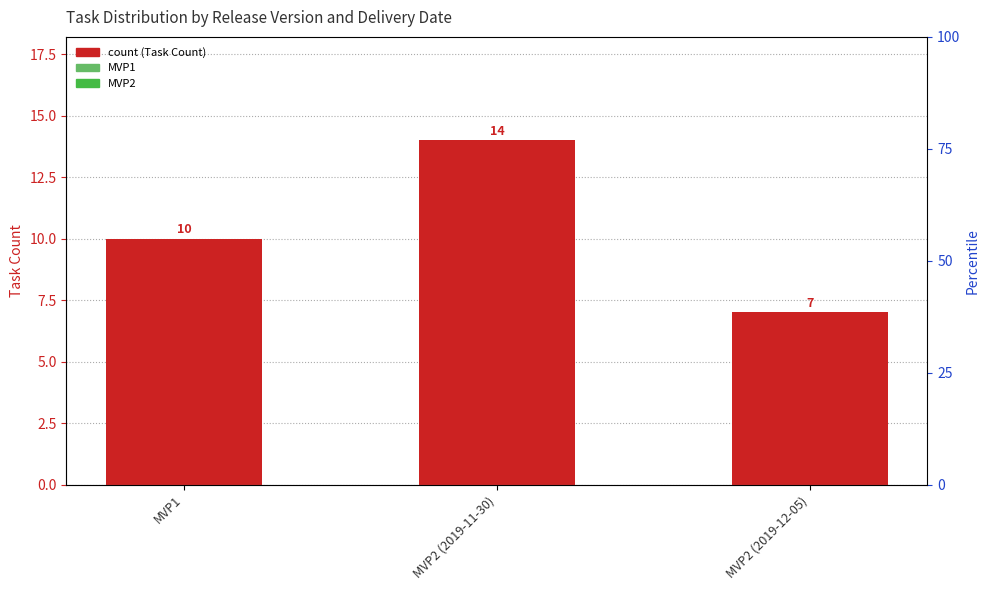

Does the chart contain stacked bars?

No